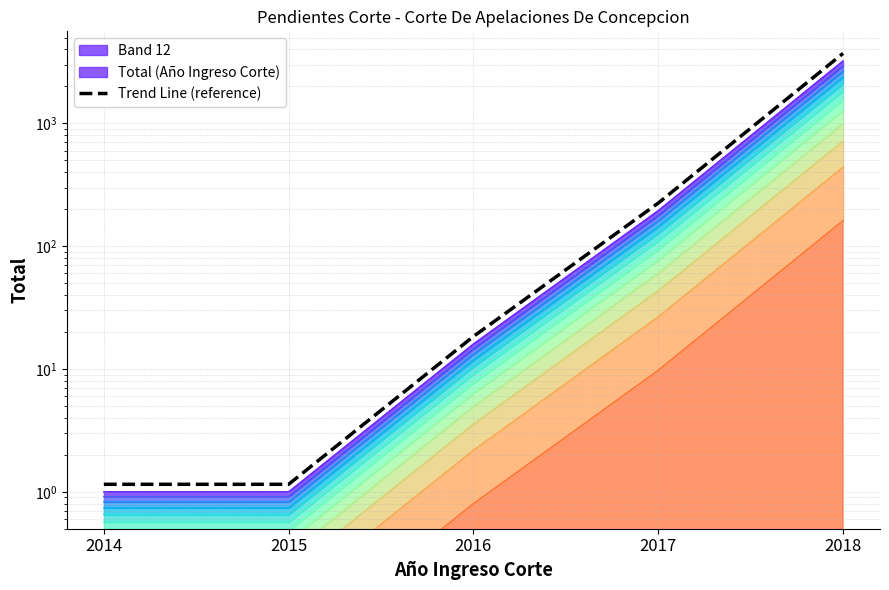

What is the average value?

791.2